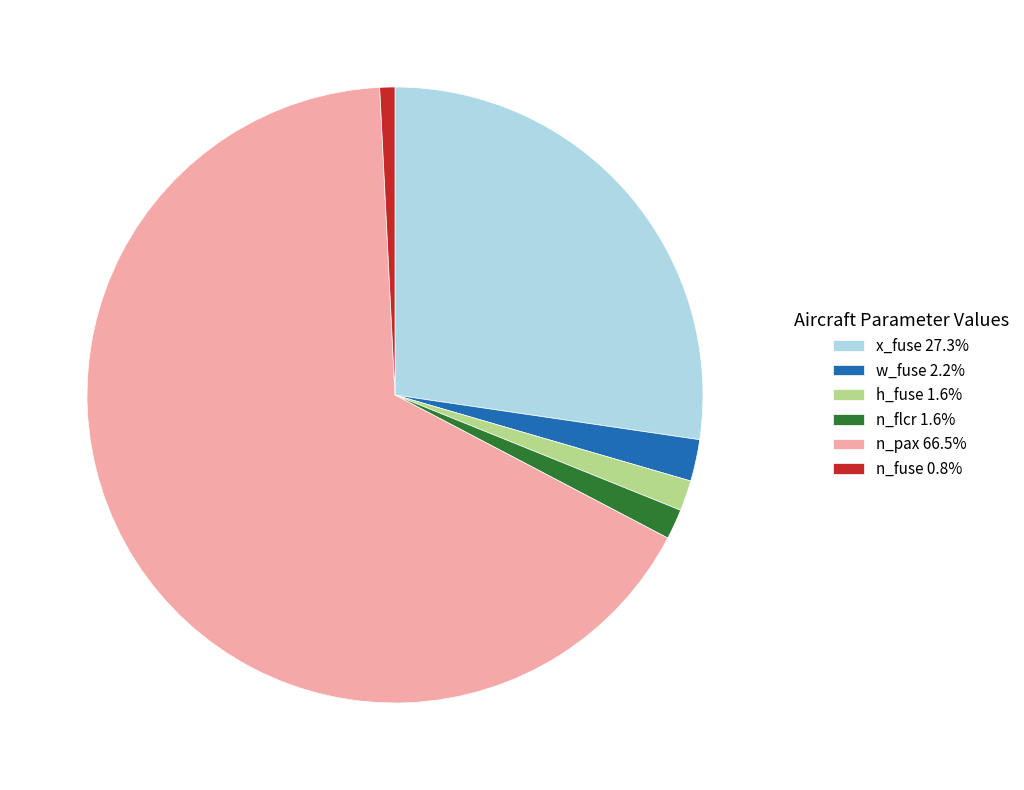

Approximately how many times larger is the value at n_fuse 0.8% compared to h_fuse 1.6%?

0.5